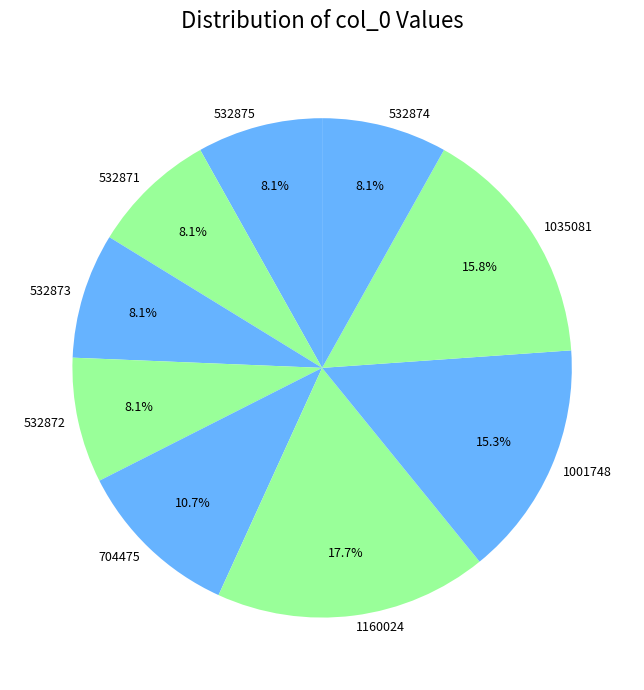

Approximately how many times larger is the value at 532871 compared to 532873?

1.0